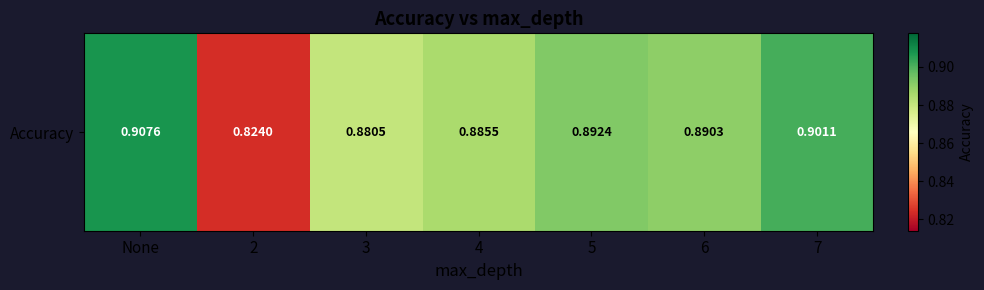

At which label is the value closest to 0?

2